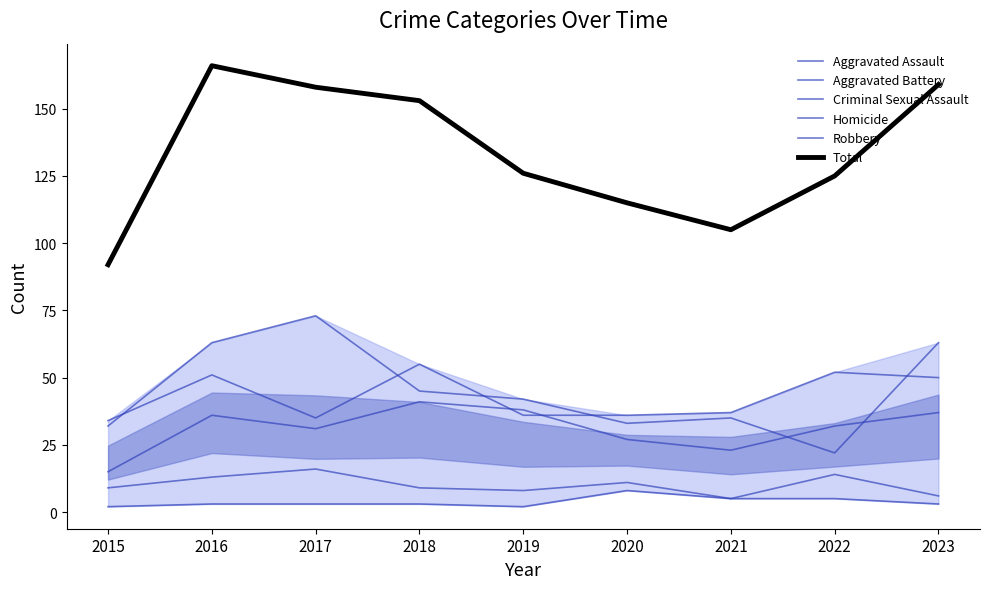

Where is the first local maximum for Robbery?

2017